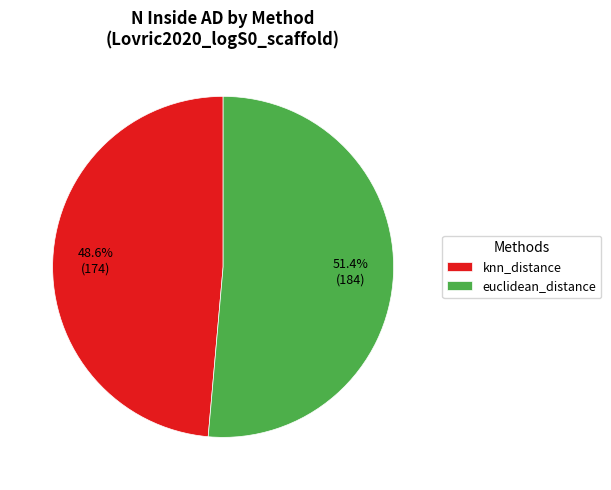

Rank the categories by value from highest to lowest.

euclidean_distance, knn_distance